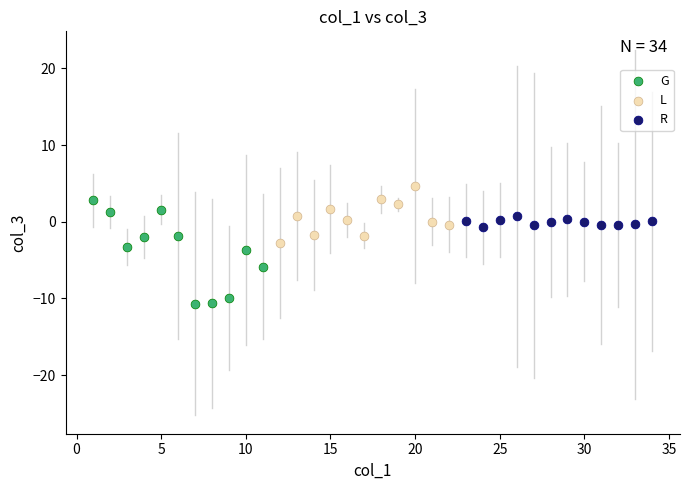

Which series has the widest spread of Y values?

G